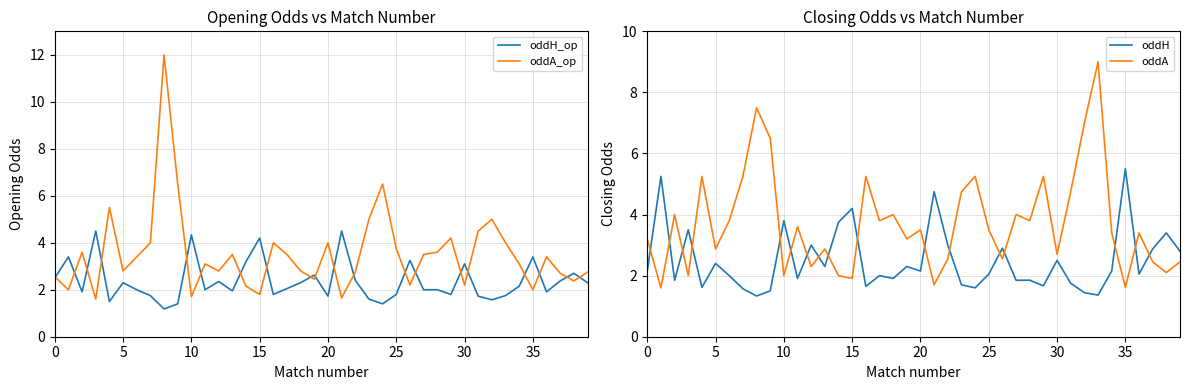

After their last crossing, which series has the higher values: oddA or oddH_op?

oddA